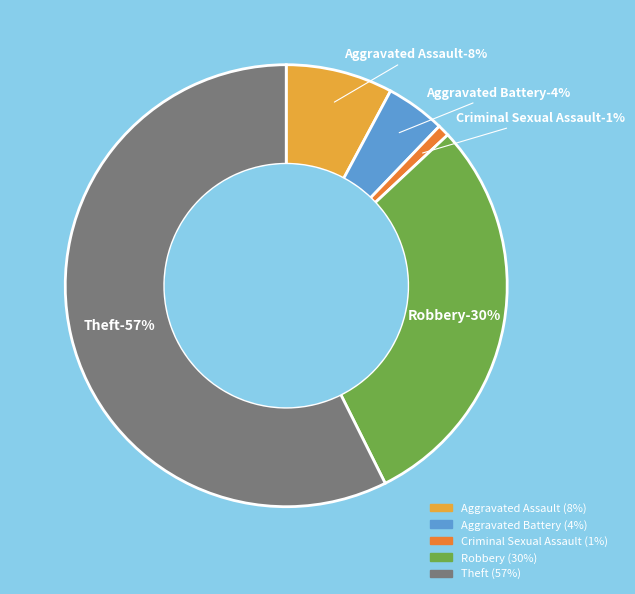

Does any single category account for the majority?

Yes